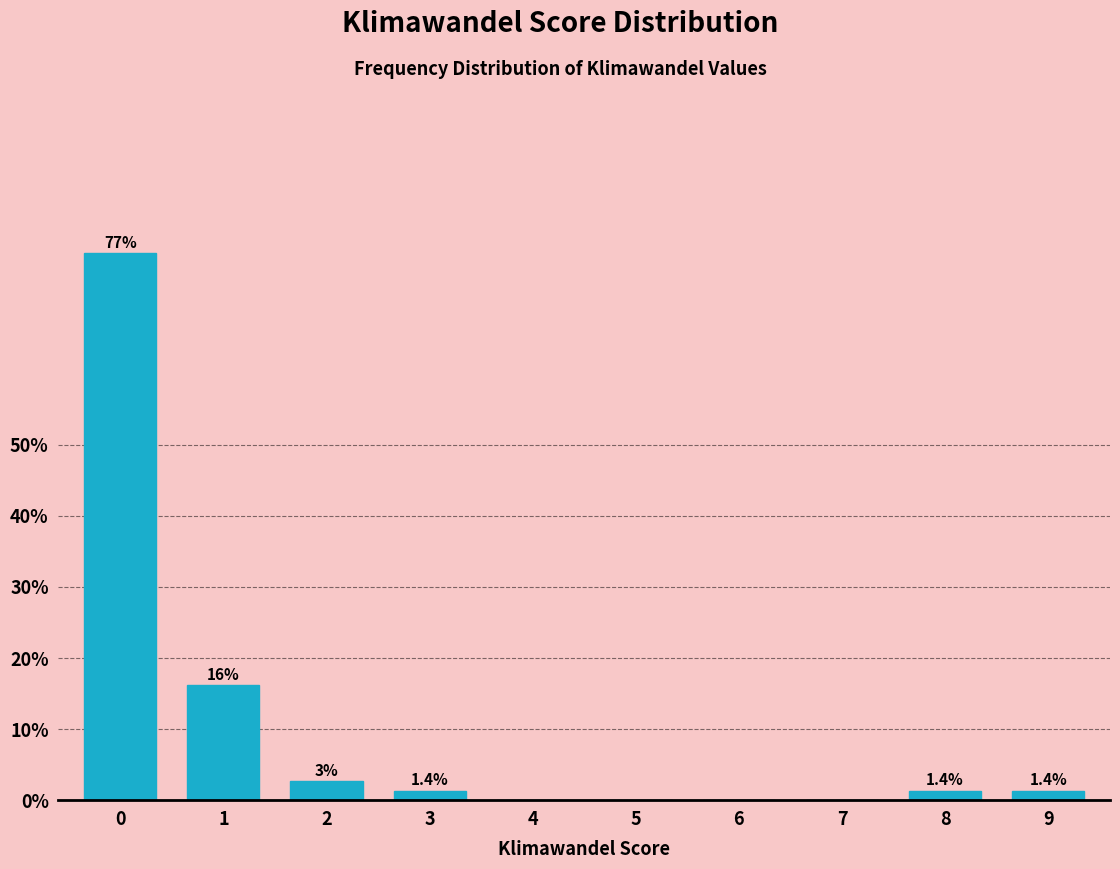

Reading right to left, what are all the values shown in this chart?

9=1.4	8=1.4	7=0.0	6=0.0	5=0.0	4=0.0	3=1.4	2=2.7	1=16.2	0=77.0